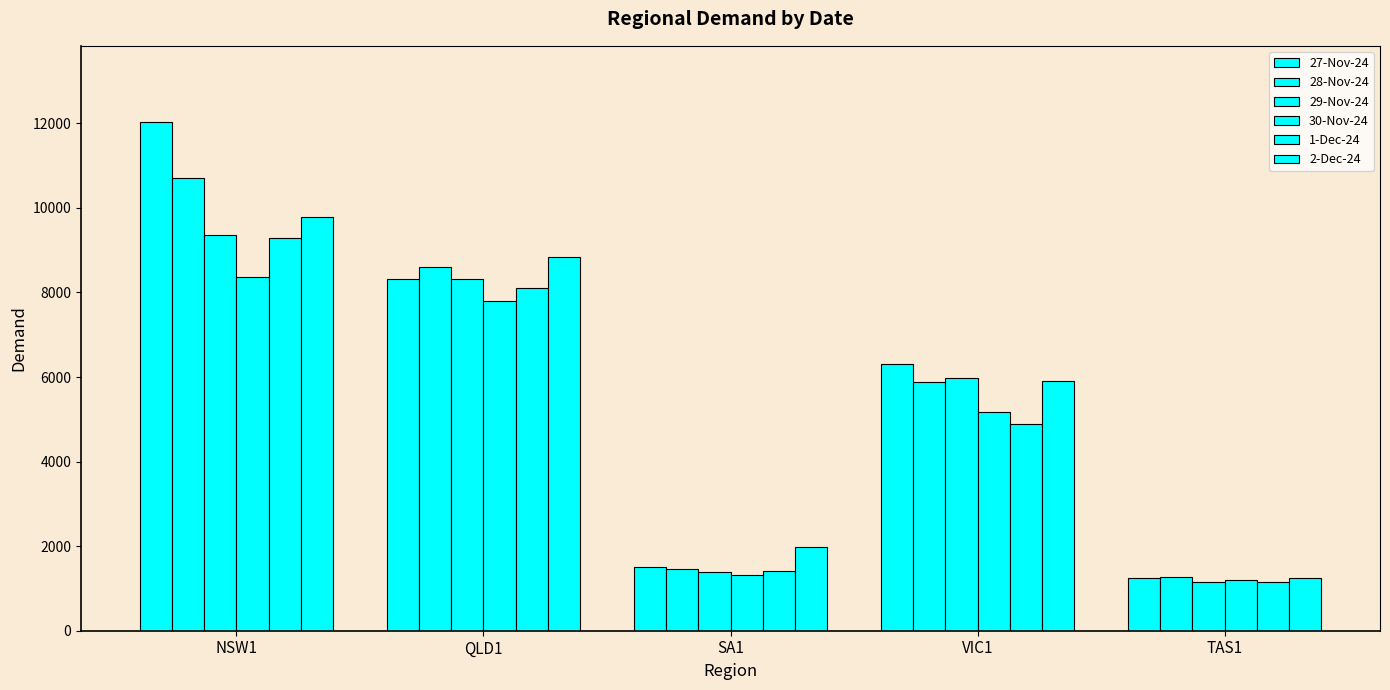

Which category has the highest value in the 28-Nov-24 series?

NSW1